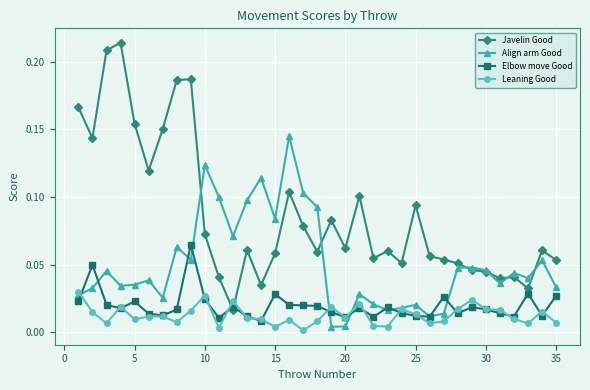

In Align arm Good, how many points are higher than both neighbors (excluding endpoints)?

11